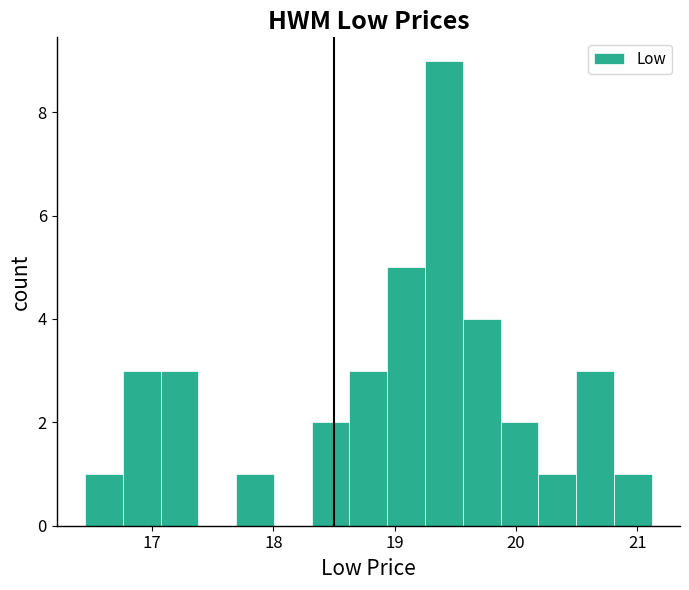

Around what value on the x-axis is the tallest bar? Give the approximate position of its centre, as read against the axis.

19.4